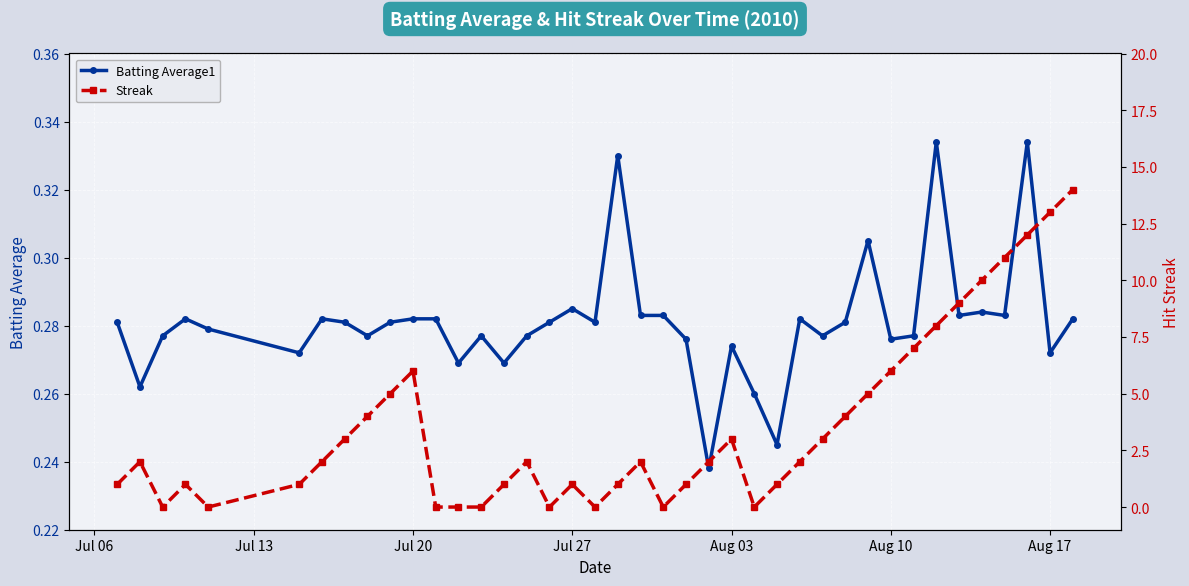

How many Batting Average1 values are between 0 and 1?

40